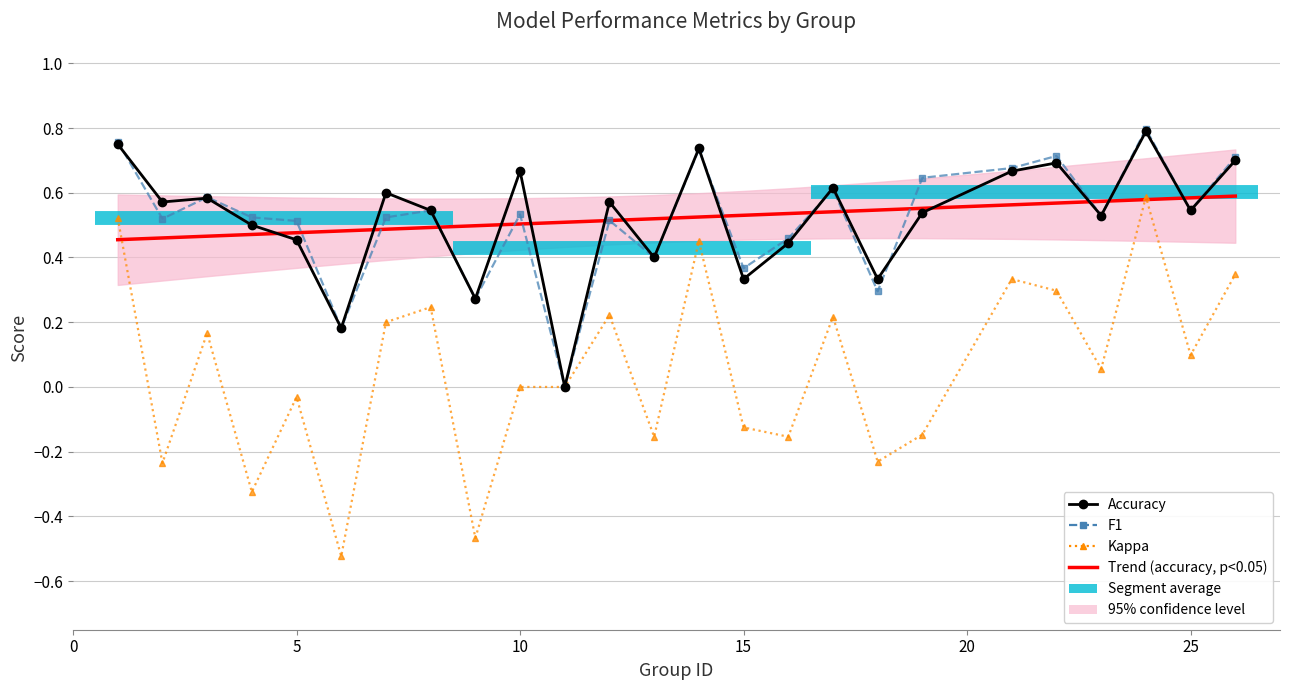

Which series ends up on top after the final intersection of Accuracy and Trend (accuracy)?

Accuracy